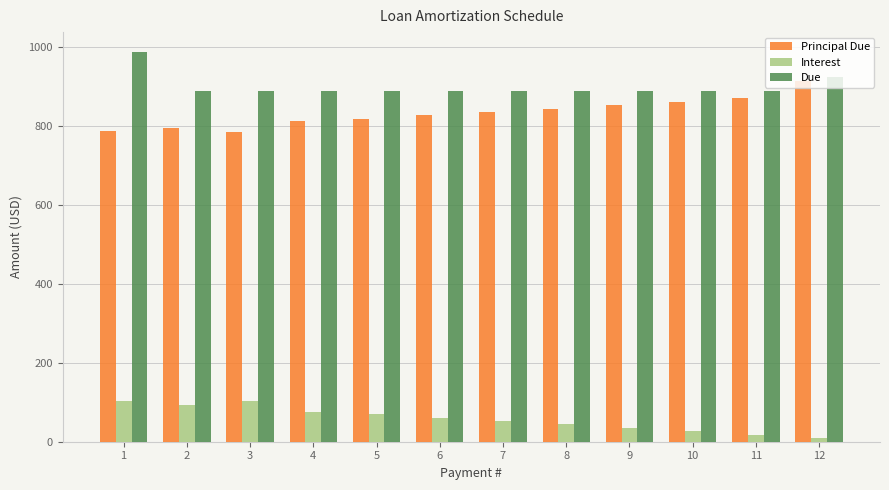

What is the total value across all series at 12?

1845.0